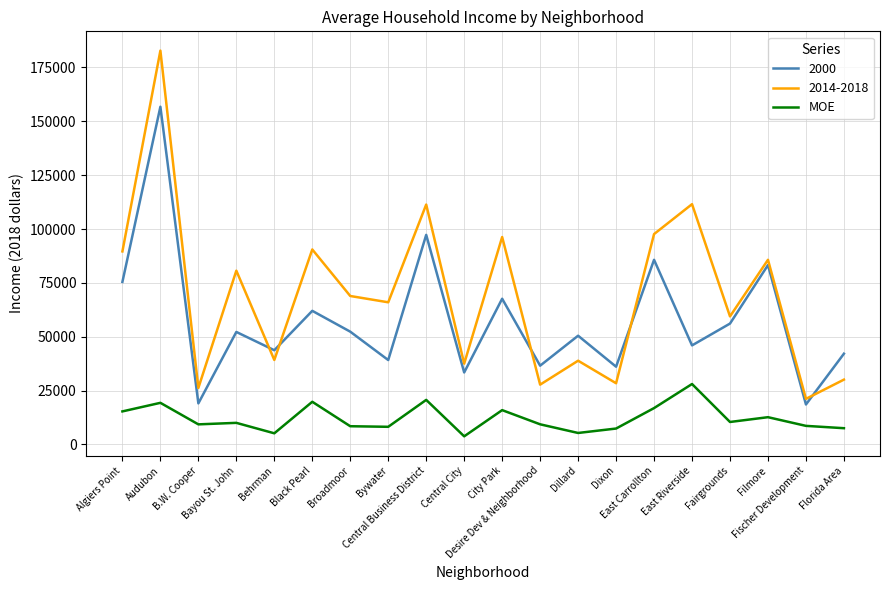

What is the minimum value for 2000?

18573.0